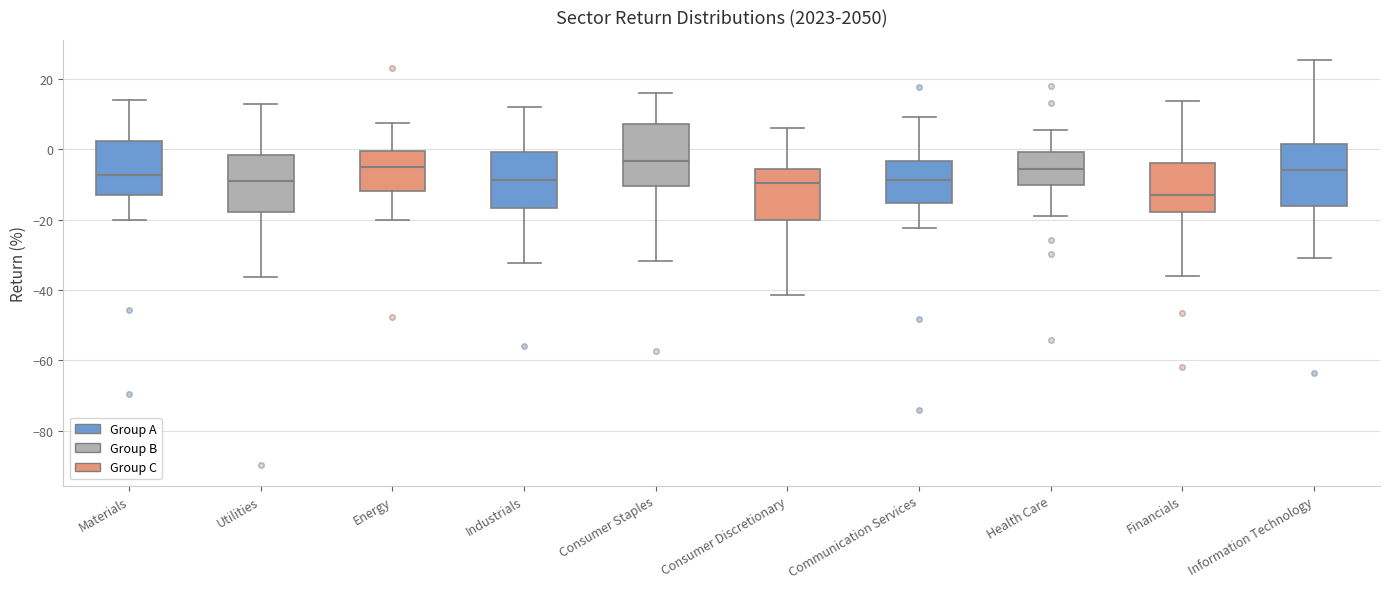

Reading left to right, transcribe this box plot: for each box, give where its median line is, the range the box spans, and where its two whiskers end, as read against the y-axis. The values are not printed on the chart, so give them approximately, as read against the axis.

Materials: median -8, box -14 to 2, whiskers -20 to 14
Utilities: median -10, box -18 to -2, whiskers -36 to 12
Energy: median -6, box -12 to 0, whiskers -20 to 8
Industrials: median -8, box -16 to 0, whiskers -32 to 12
Consumer Staples: median -4, box -10 to 8, whiskers -32 to 16
Consumer Discretionary: median -10, box -20 to -6, whiskers -42 to 6
Communication Services: median -8, box -16 to -4, whiskers -22 to 8
Health Care: median -6, box -10 to 0, whiskers -20 to 6
Financials: median -14, box -18 to -4, whiskers -36 to 14
Information Technology: median -6, box -16 to 2, whiskers -30 to 26